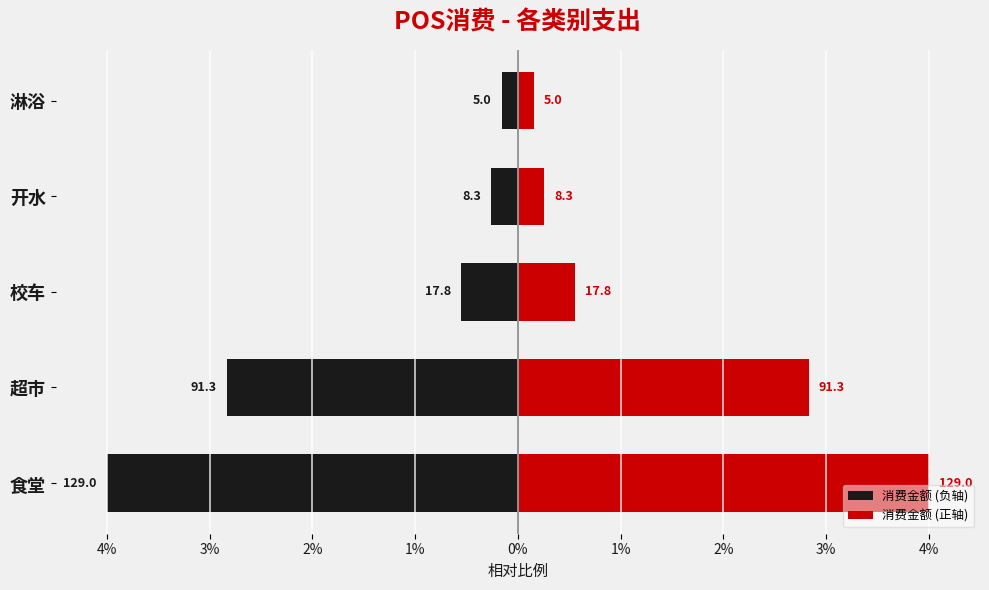

The value of 消费金额 (负轴) at 超市 is -2.8. True or false?

True